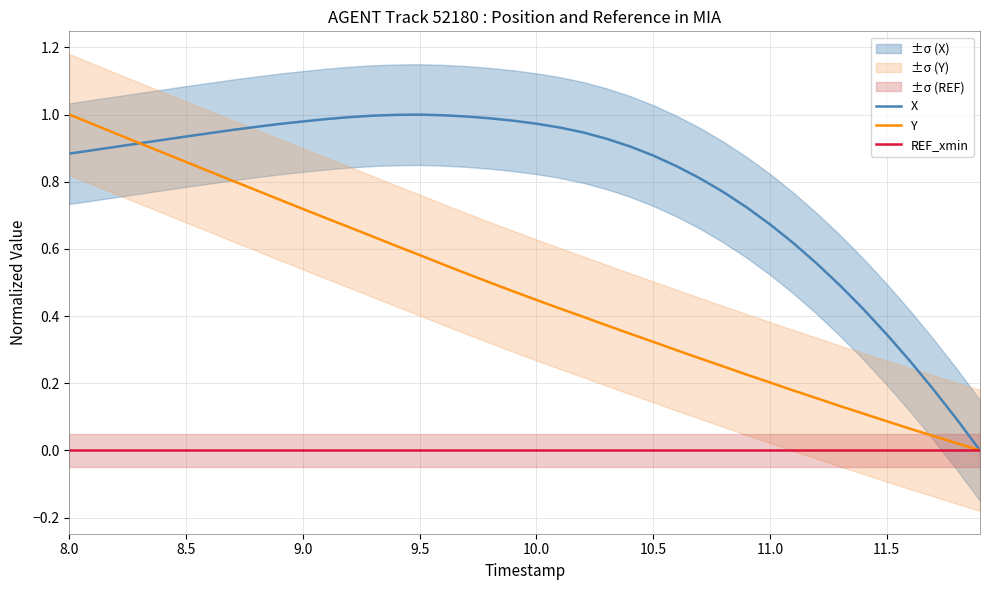

How many values in the X series exceed 0?

39